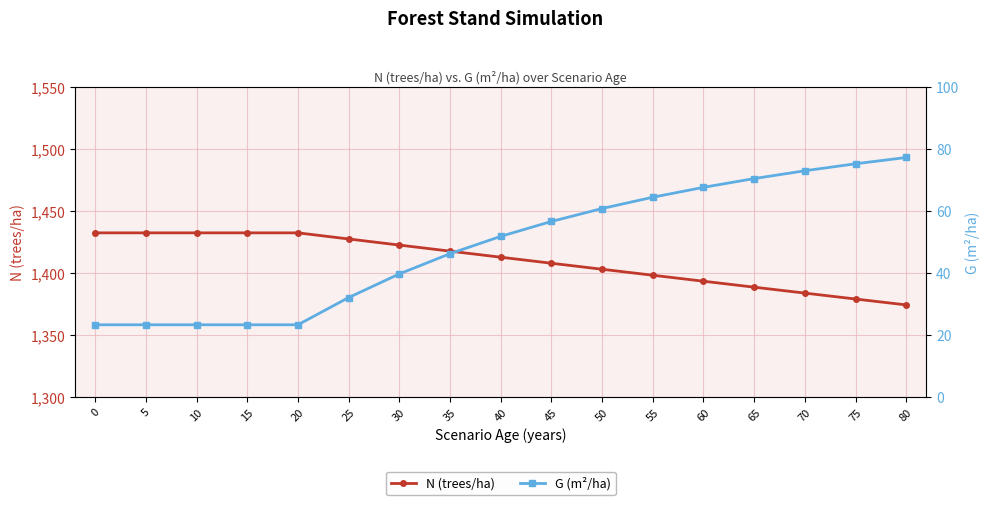

What is the difference between the N (trees/ha) values at 45 and 10?

24.5